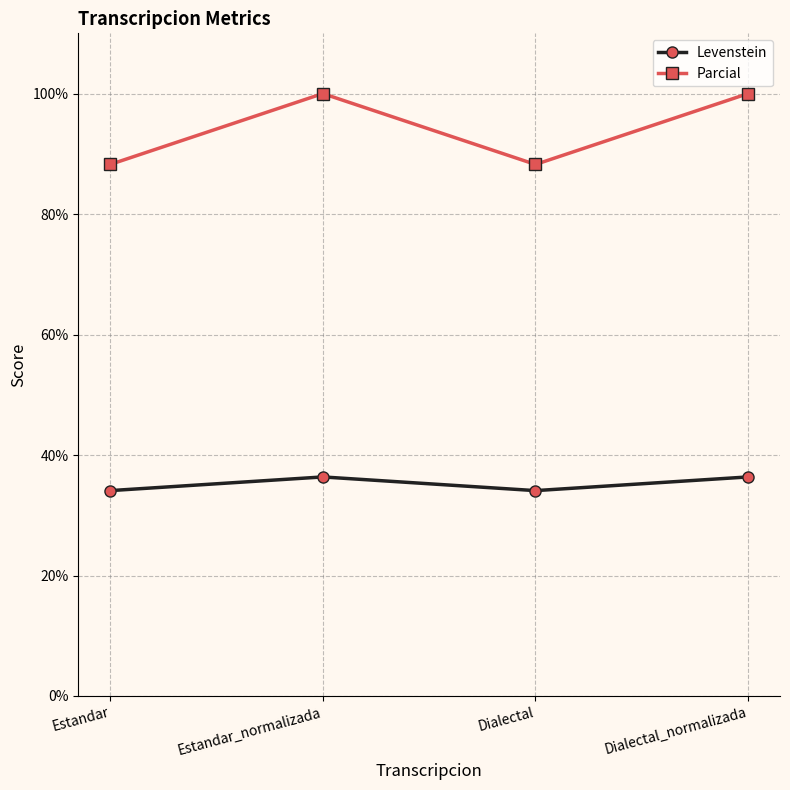

What is the maximum value shown in the chart?

100.0